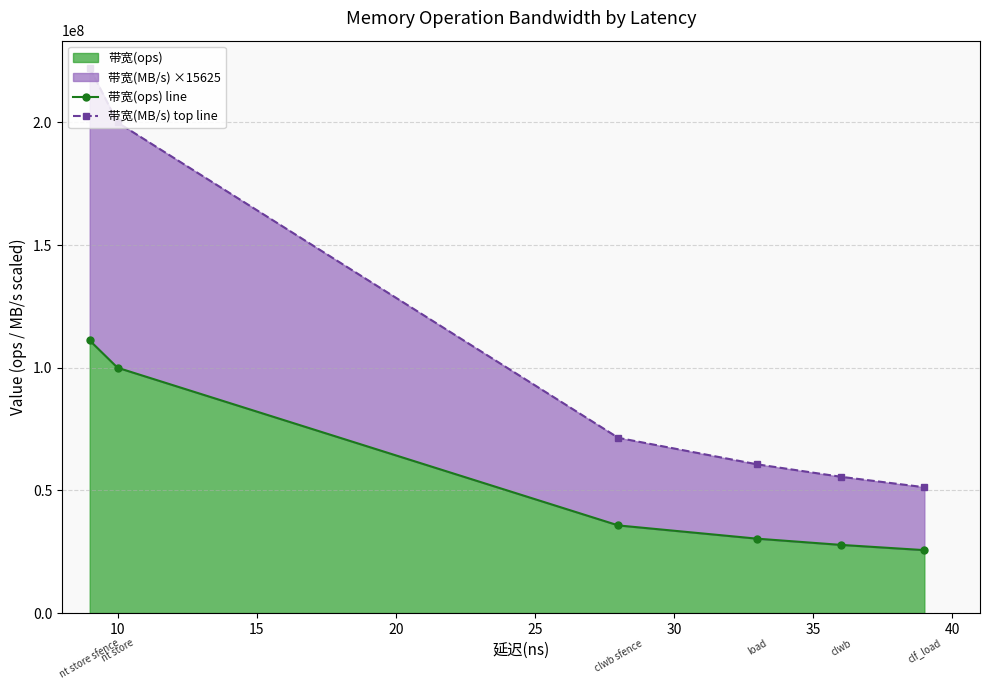

What is the maximum value for 带宽(ops)?

111111111